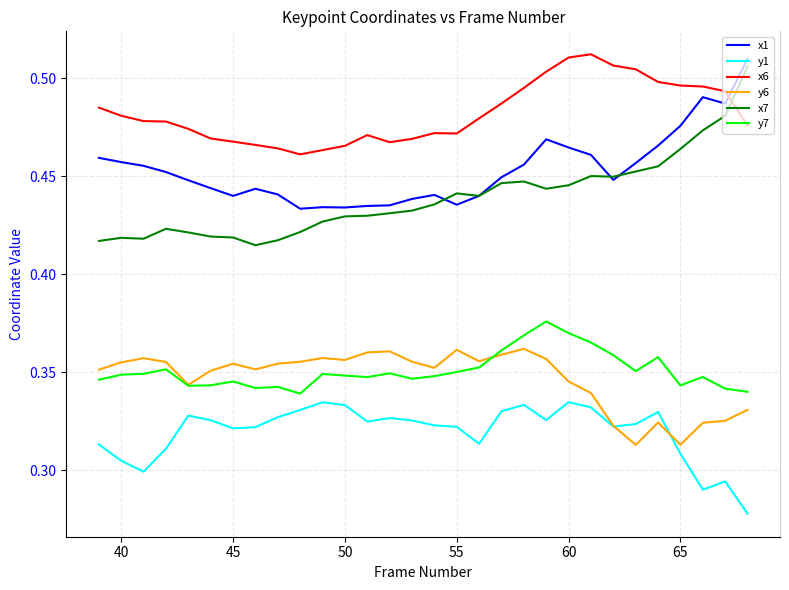

True or false: y7 and x7 cross at least once.

False